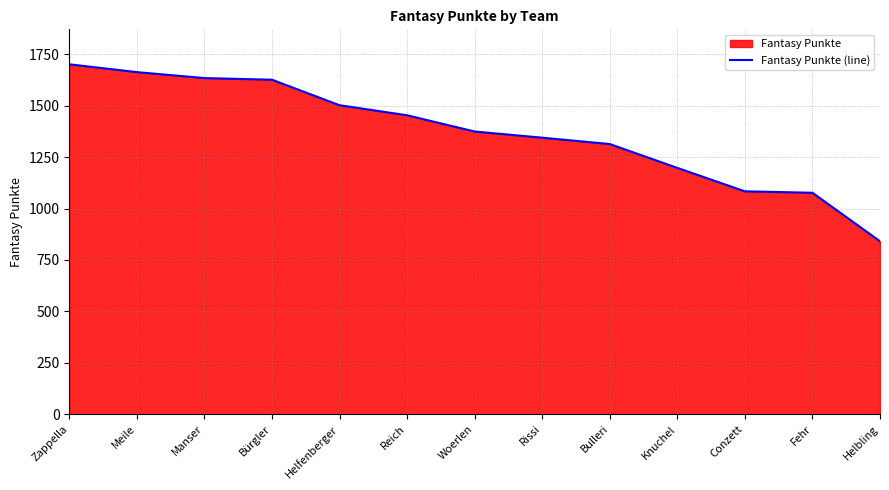

How many lines are shown in the chart?

1